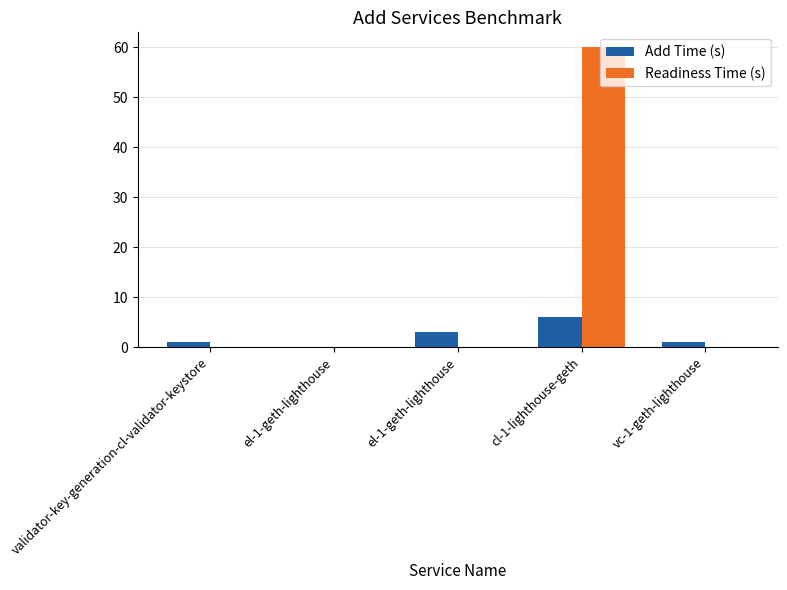

What is the value of the Add Time (s) bar at the 1st from the left?

1